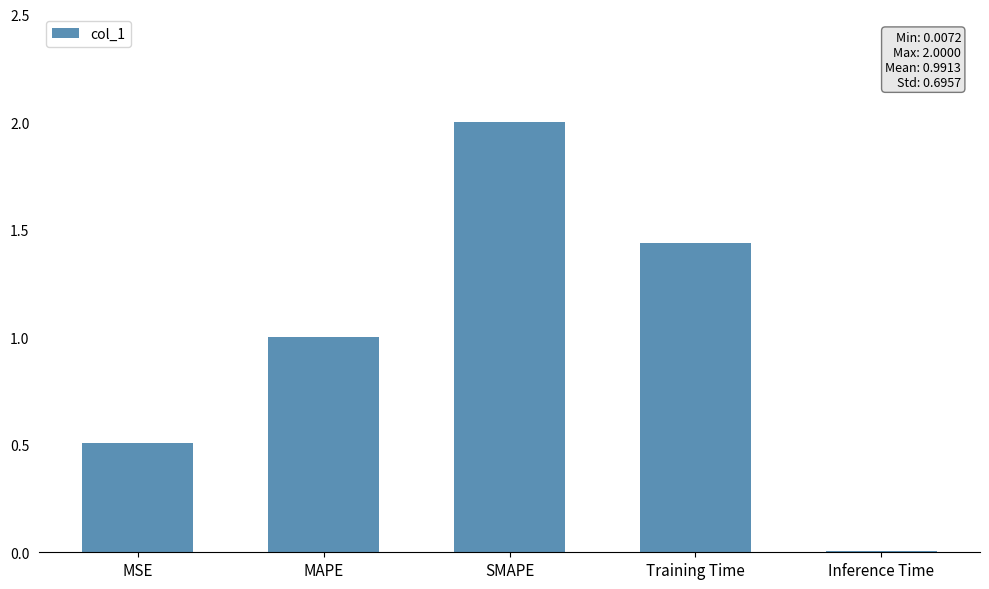

What is the sum of all values?

5.0